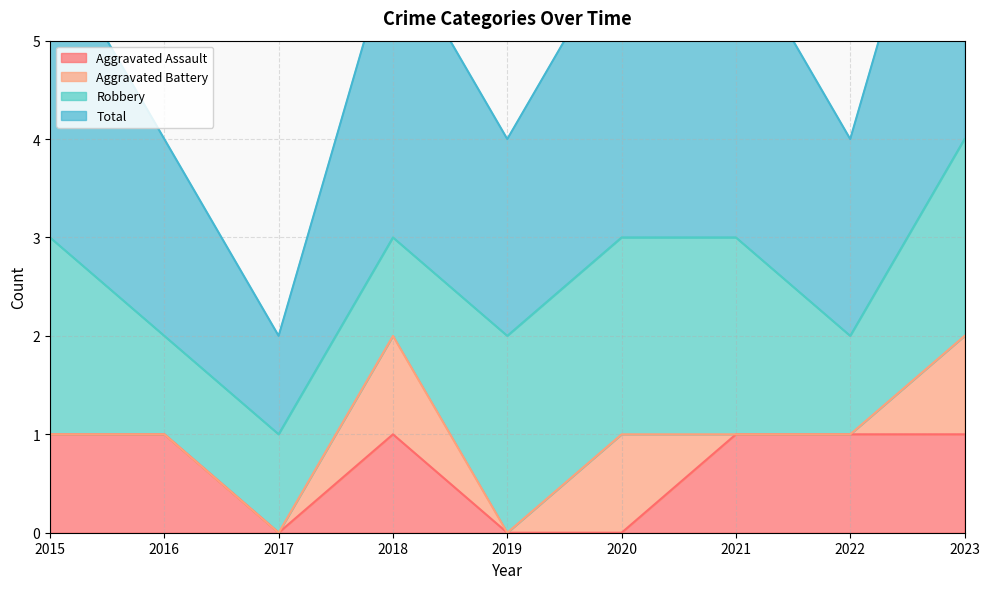

Does the chart display data point markers on the line(s)?

No